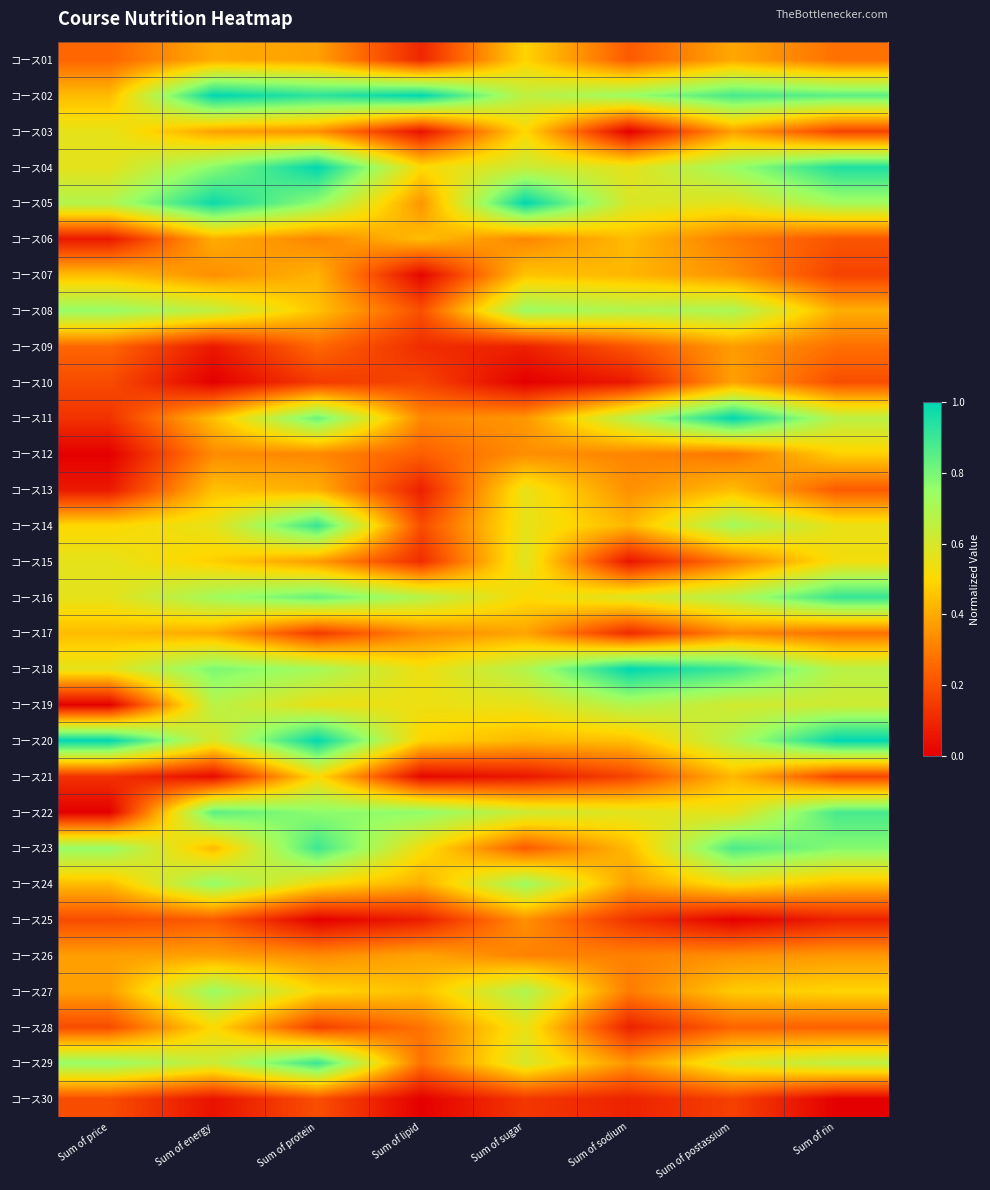

At Sum of sugar, list the series in order from largest to smallest.

コース05, コース08, コース24, コース27, コース18, コース02, コース04, コース22, コース29, コース15, コース14, コース19, コース13, コース28, コース16, コース03, コース01, コース07, コース20, コース17, コース11, コース25, コース12, コース06, コース26, コース23, コース30, コース09, コース21, コース10